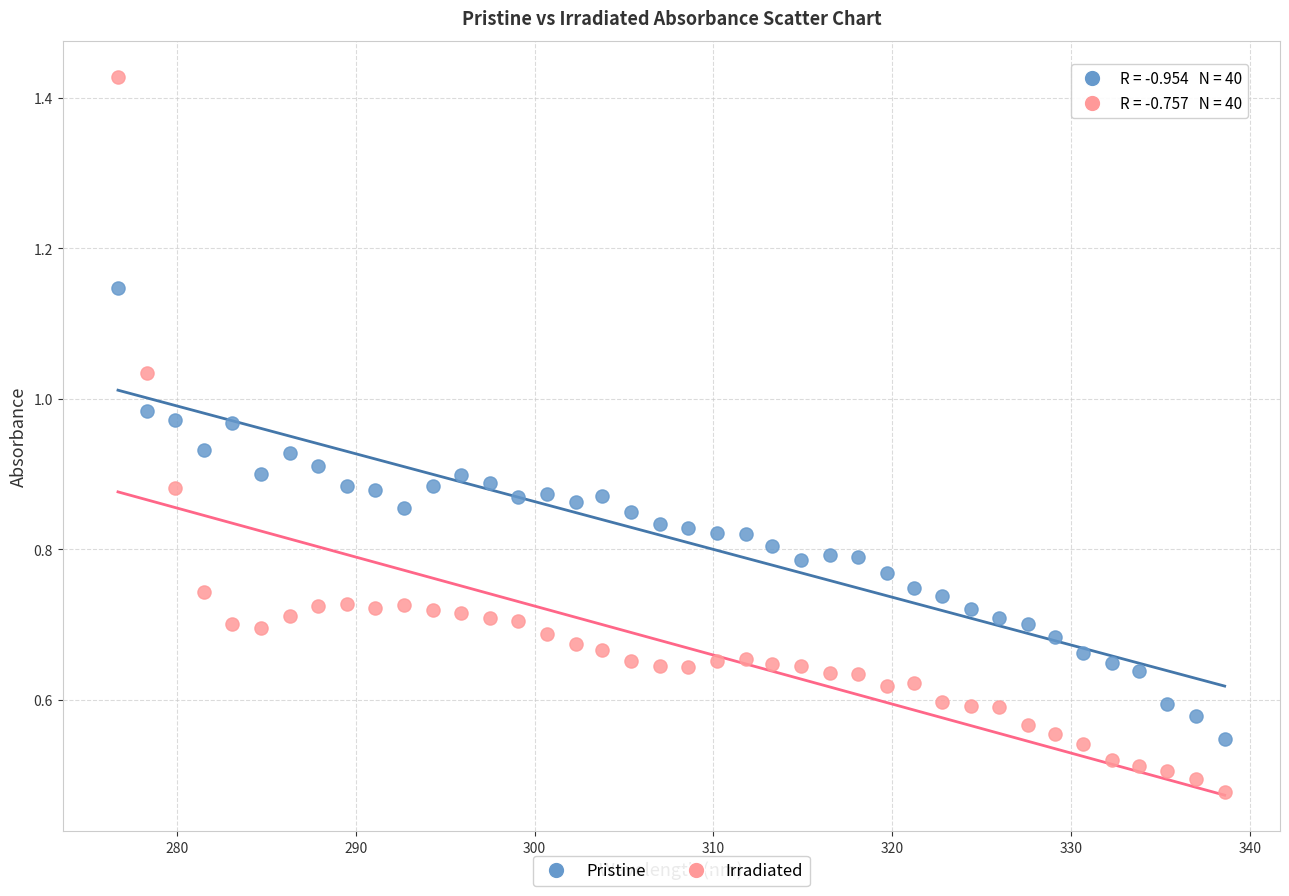

Which series has the widest spread of Y values?

Irradiated